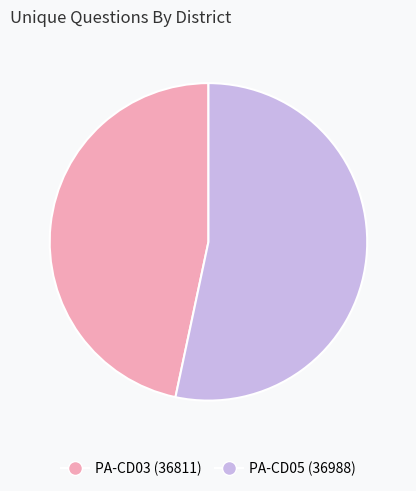

Is there any slice that represents more than half of the pie?

Yes